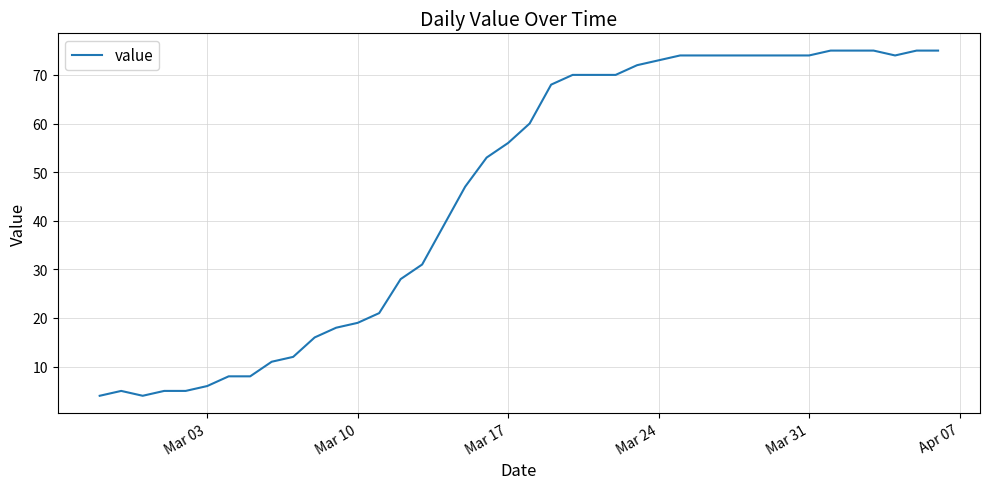

What is the smallest value displayed?

4